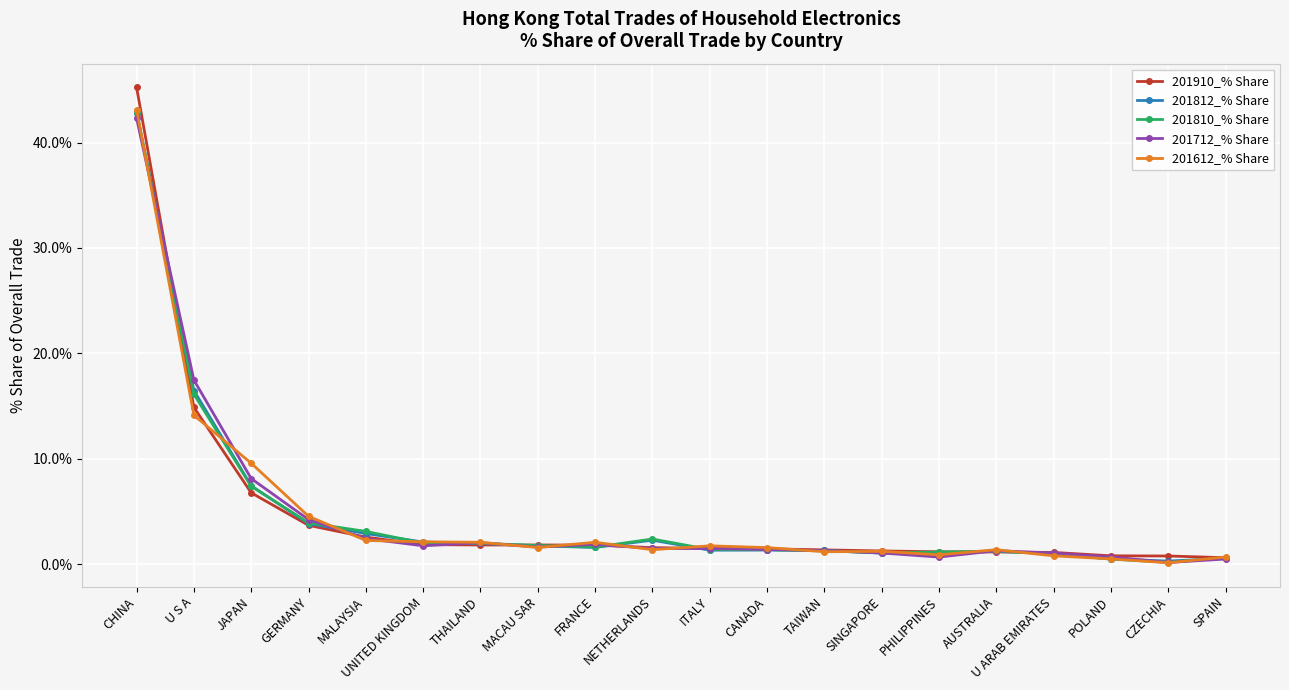

What is the label of the 18th point from the left?

POLAND